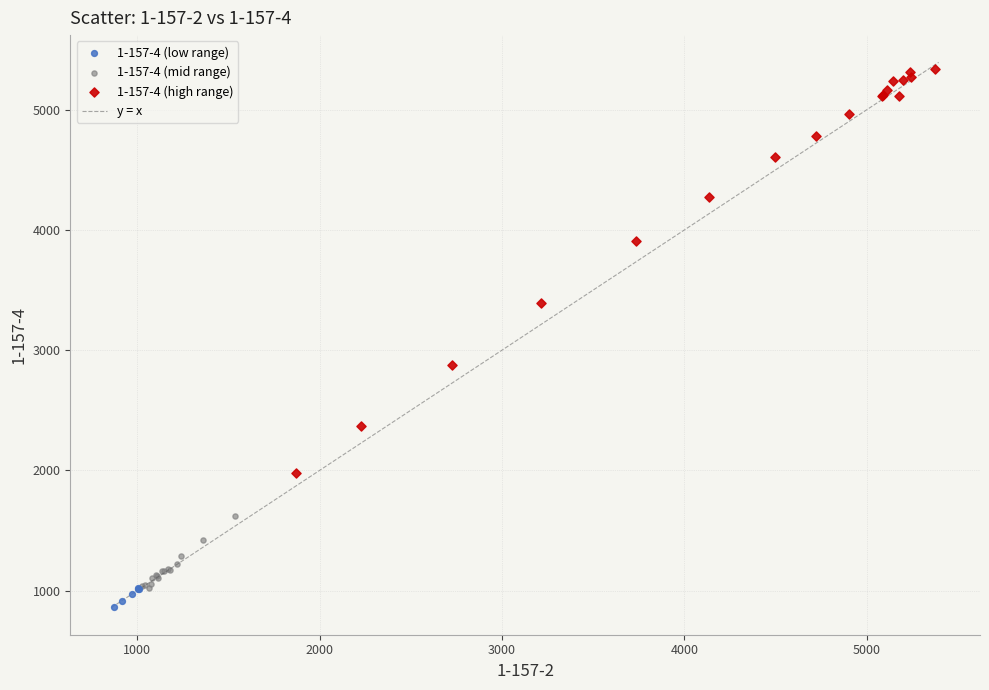

Which series has the widest spread of Y values?

1-157-4 (high range)